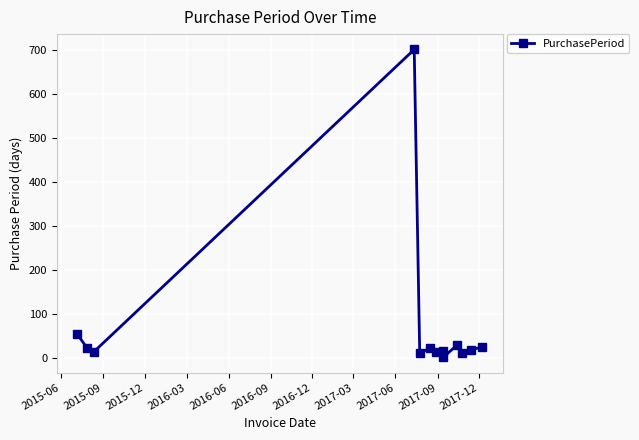

What is the maximum value shown in the chart?

701